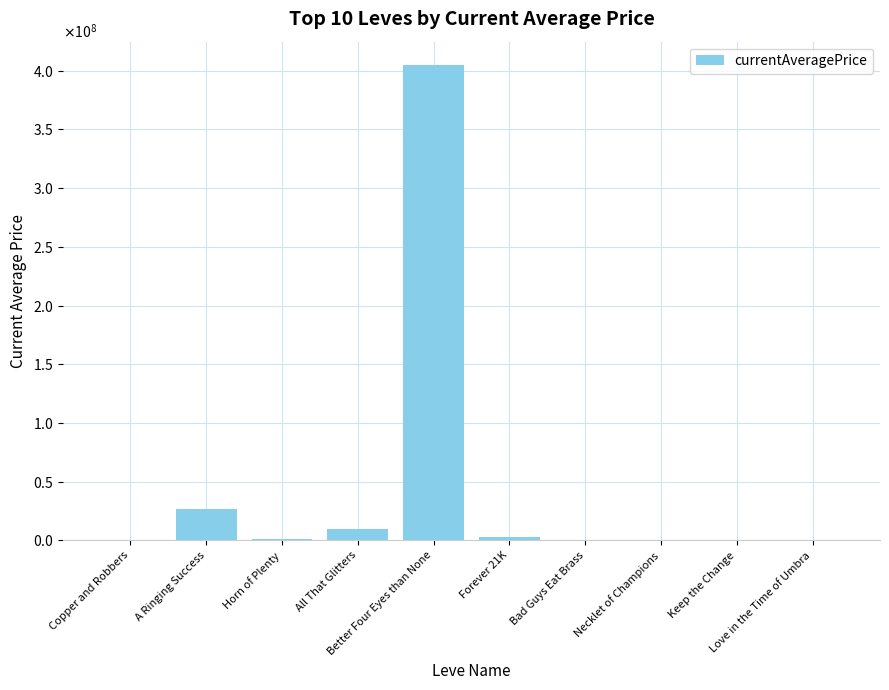

Where is the data nearest to the value 202202264?

A Ringing Success